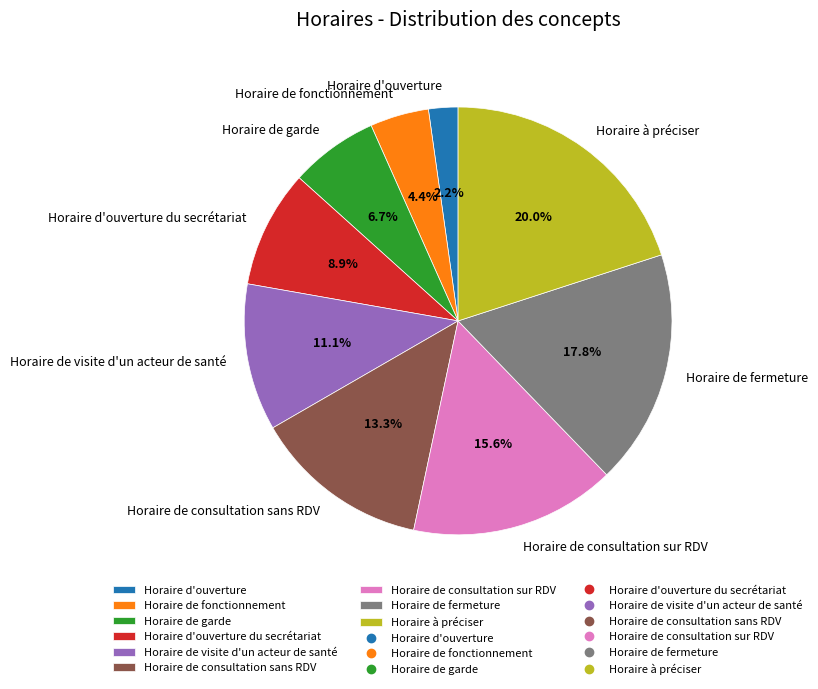

Count the number of slices in the pie.

9